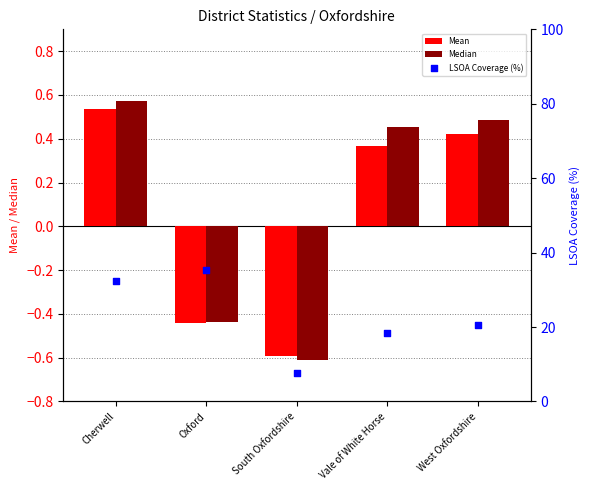

At which category is the sum across all series the highest?

Oxford